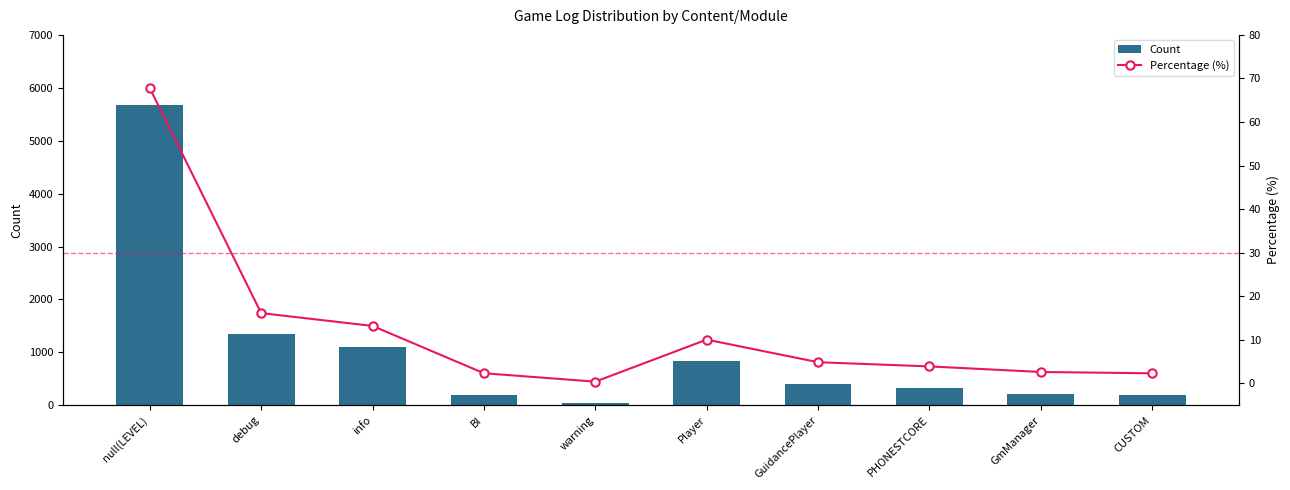

What is the spread (max minus min) of values at CUSTOM?

192.7